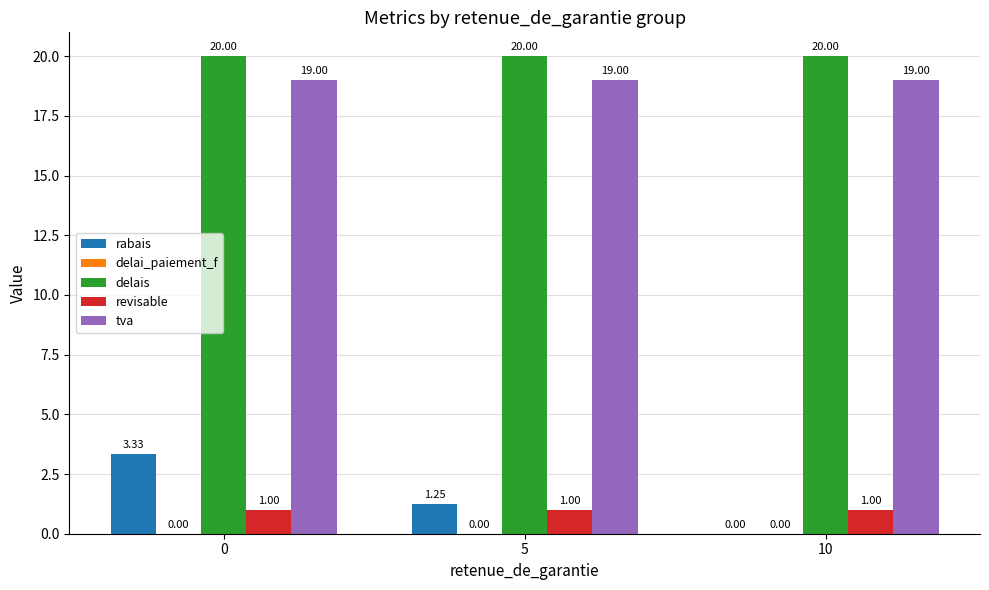

Is it true that delais equals 20.0 at 5?

True